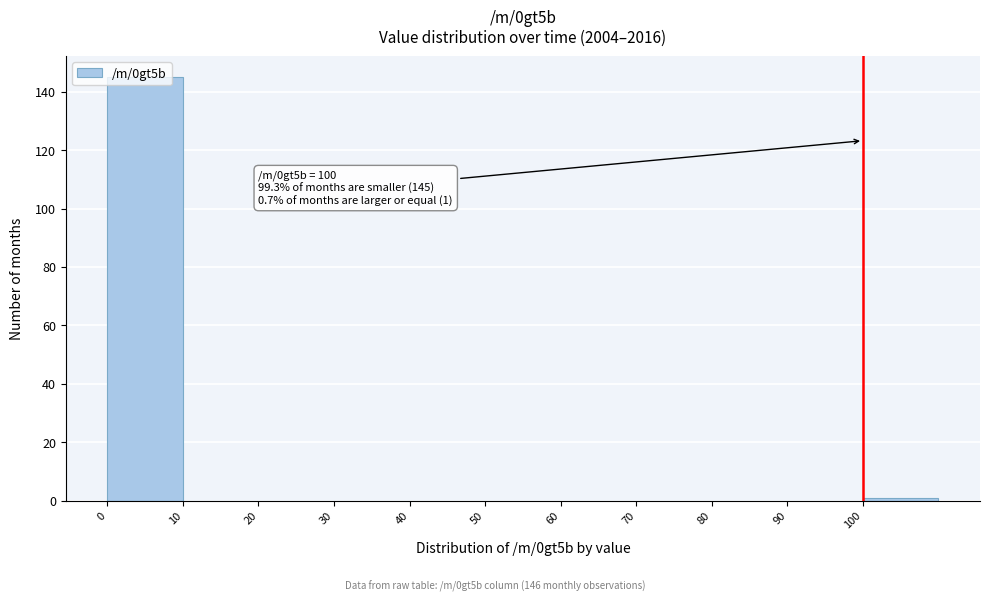

Which range on the x-axis has the tallest bar?

0 to 10